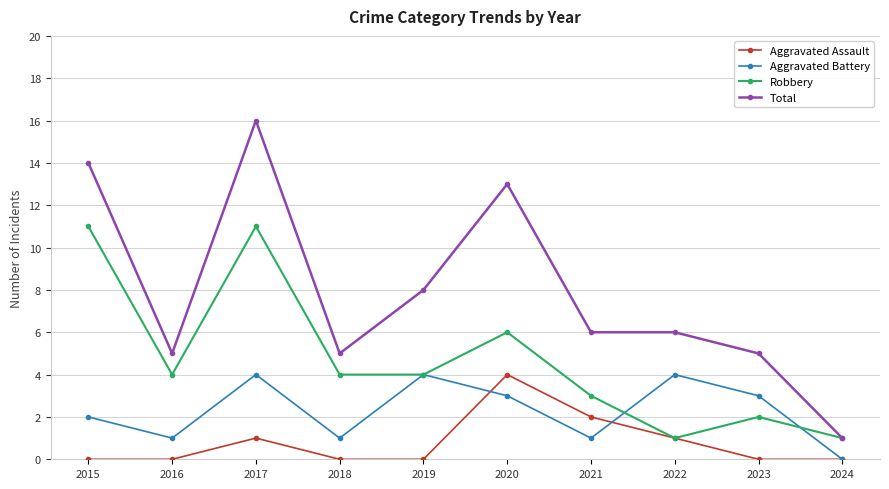

What is the difference between the maximum and second lowest values in the Aggravated Battery series?

3